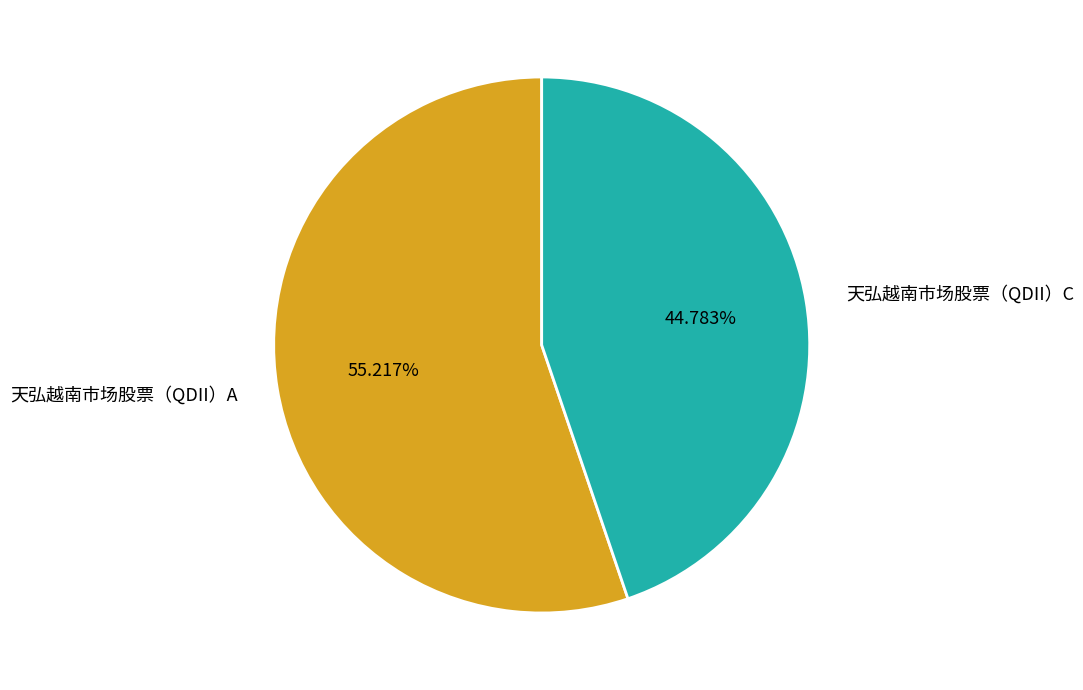

What is the total percentage of 天弘越南市场股票（QDII）C and 天弘越南市场股票（QDII）A?

100.0%